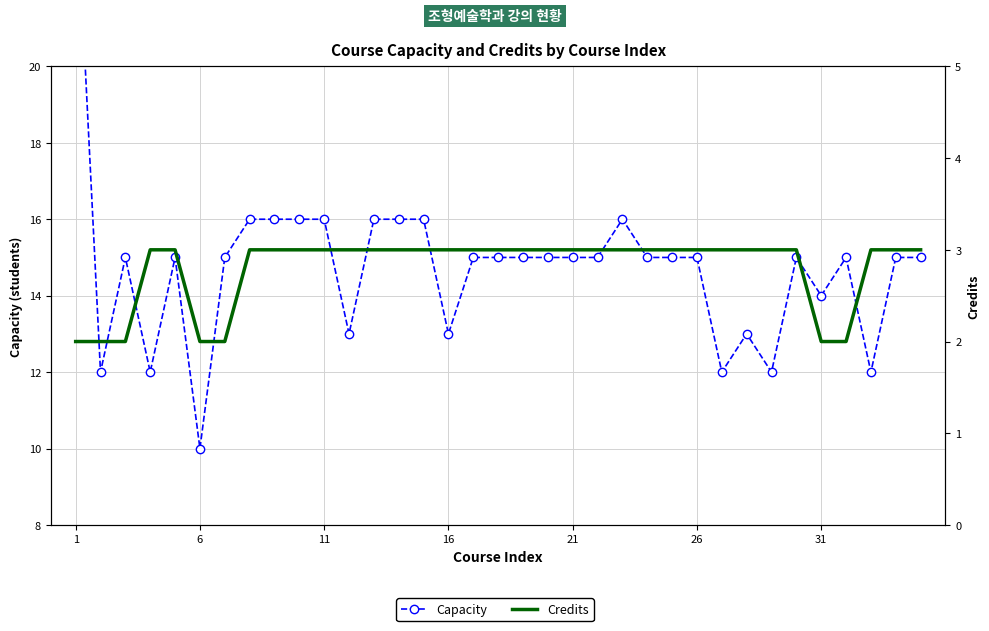

List the series in order of their peak value, lowest first.

Credits, Capacity